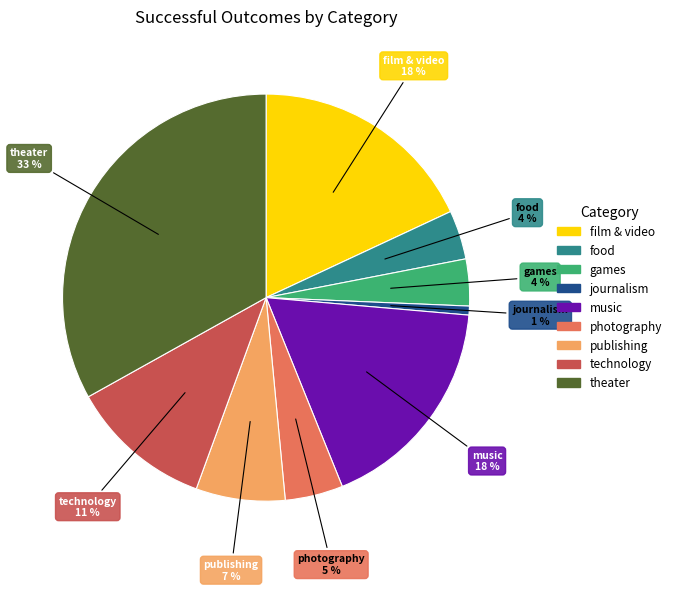

Approximately how many times larger is the value at music compared to theater?

0.5